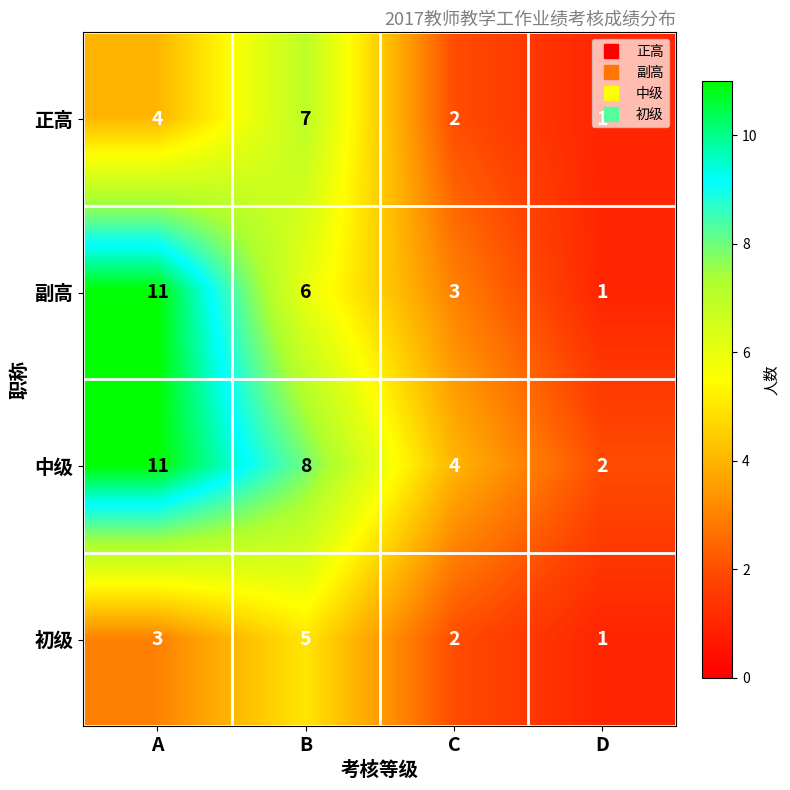

Which series has the widest spread of values?

副高